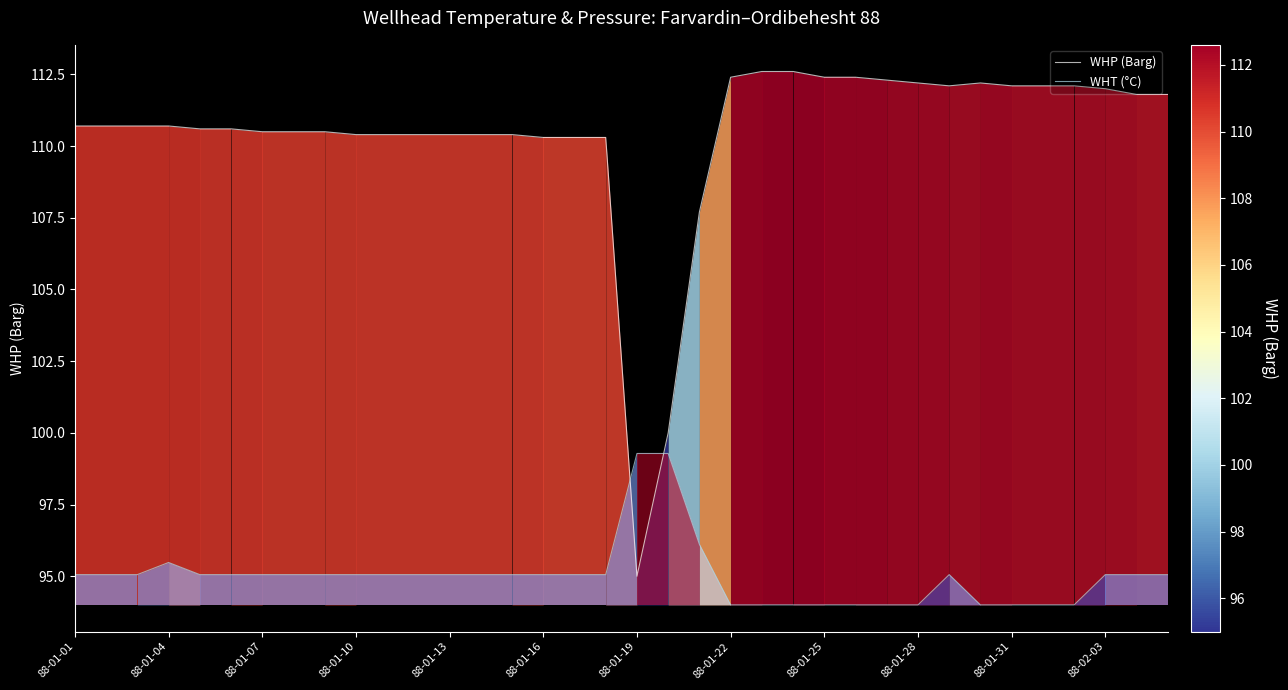

What is the difference between the highest and lowest values at 26?

18.3